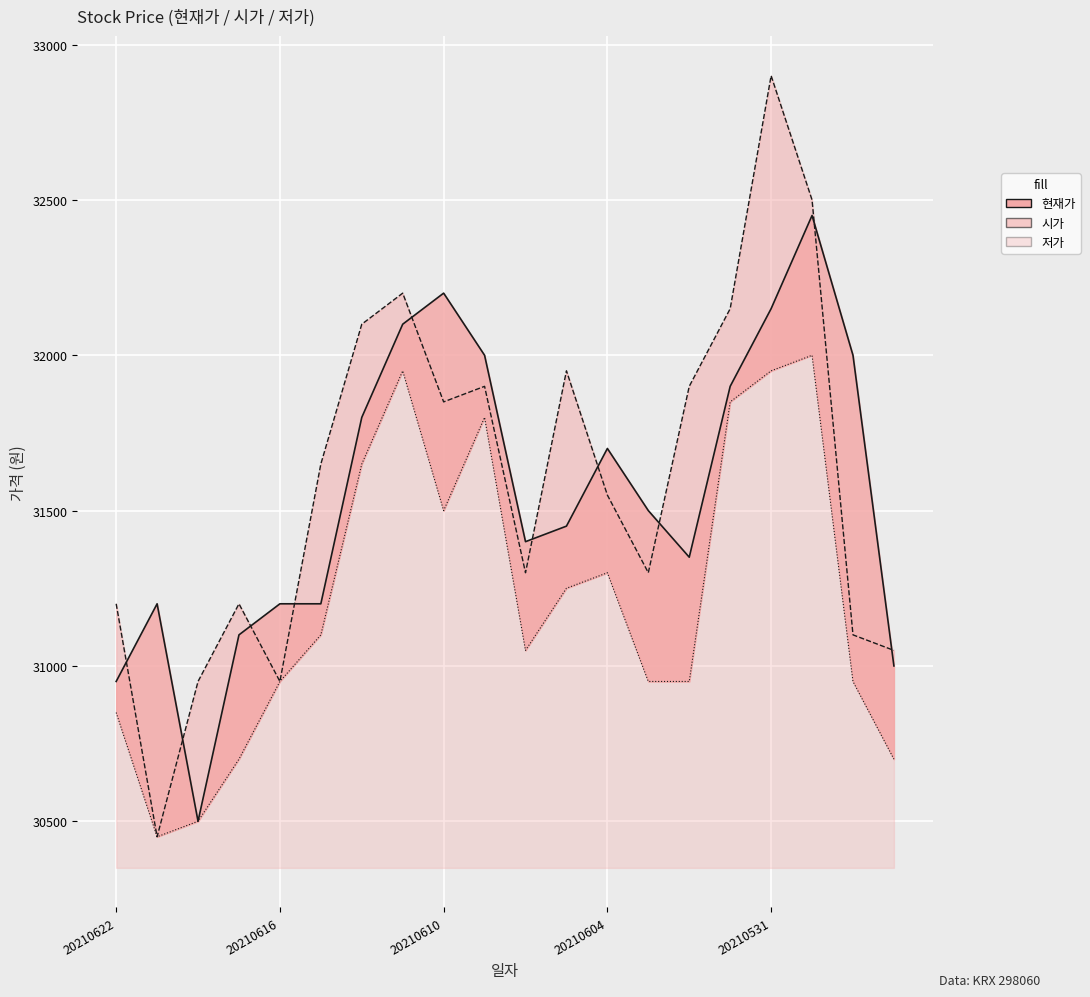

Rank the series by their maximum value, from lowest to highest.

저가, 현재가, 시가